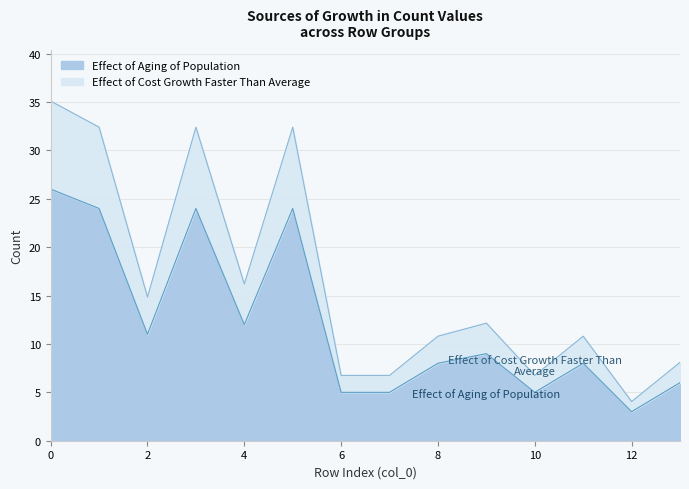

What is the total value across all series at 2?

14.9